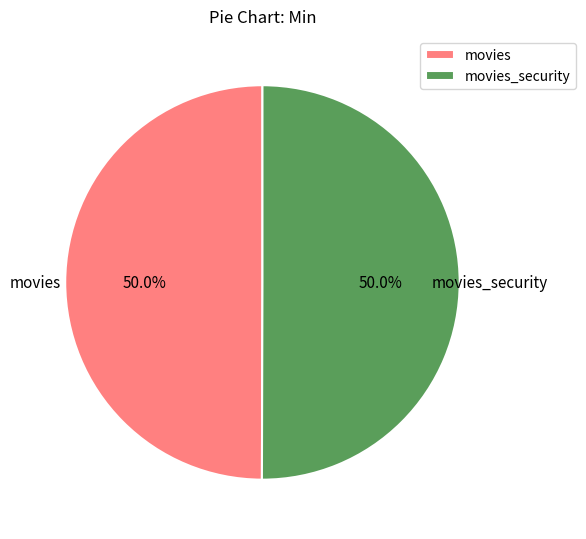

How many segments does this pie chart have?

2